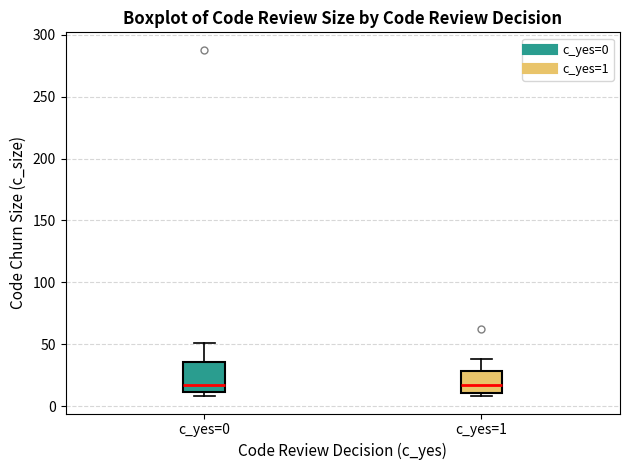

Reading left to right, read every box against the y-axis: the position of its median line, the range the box covers, and the ends of its whiskers. The values are not printed on the chart, so give them approximately, as read against the axis.

c_yes=0: median 15, box 10 to 35, whiskers 10 (just below the box's lower edge) to 50
c_yes=1: median 15, box 10 to 30, whiskers 10 (just below the box's lower edge) to 40